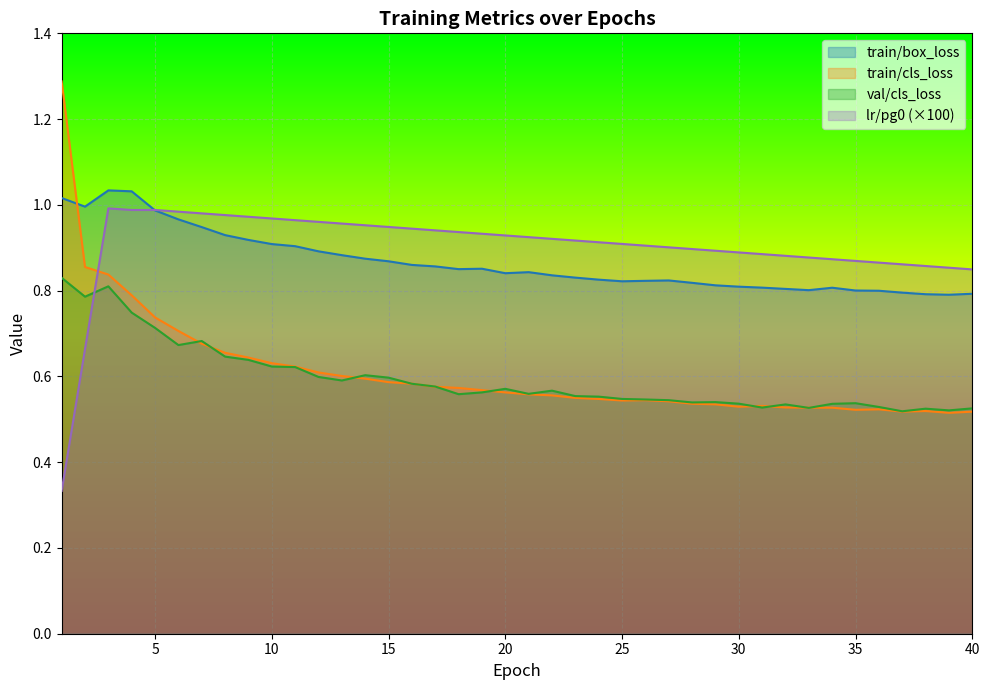

List the series in order of their peak value, lowest first.

val/cls_loss, lr/pg0 (×100), train/box_loss, train/cls_loss